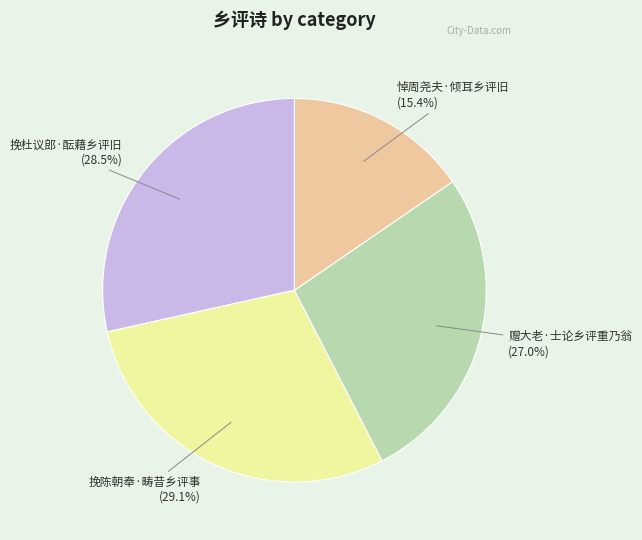

To the nearest percent, what is the average slice percentage?

25%